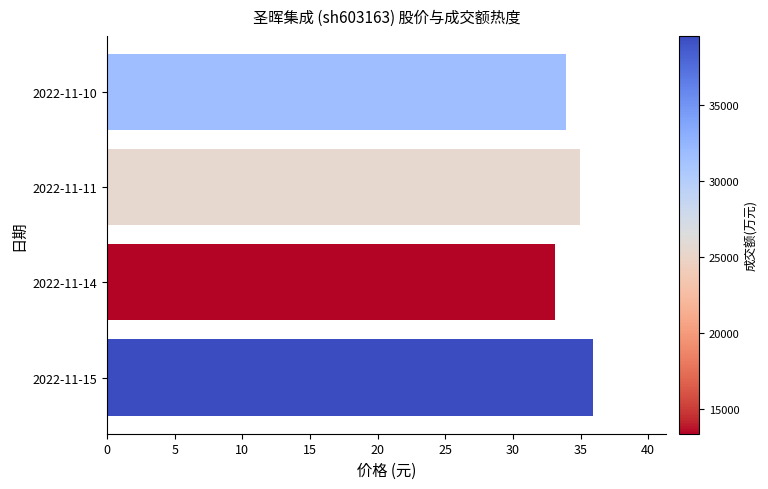

What is the average value?

34.5